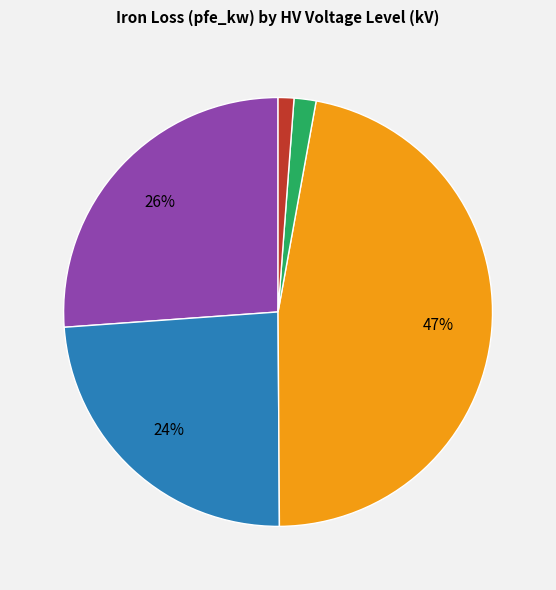

Is there any slice that represents more than half of the pie?

No